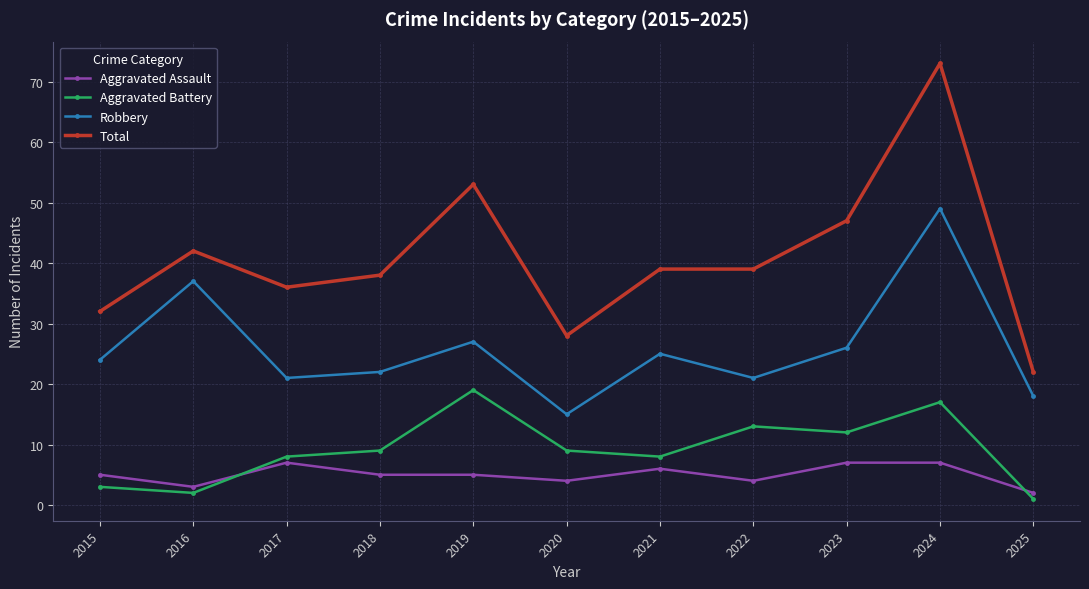

What is the value of the Total point at the 3rd from the left?

36